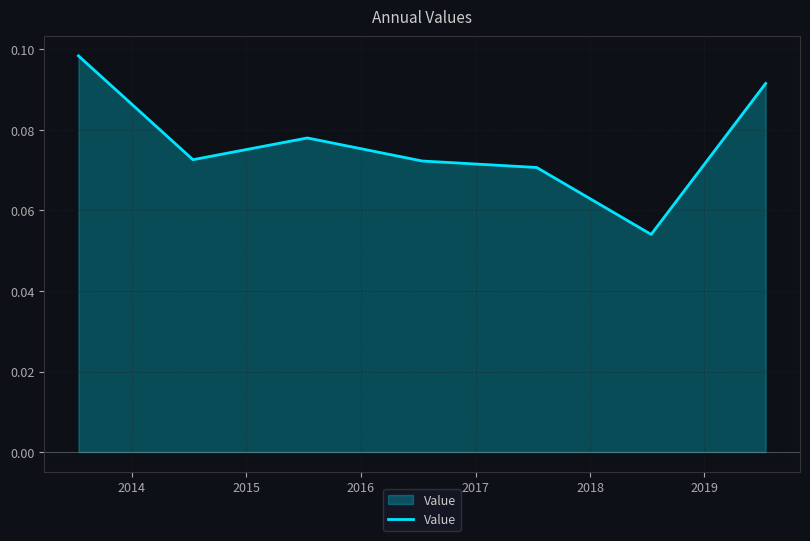

Count the values in the range 0 to 1.

7